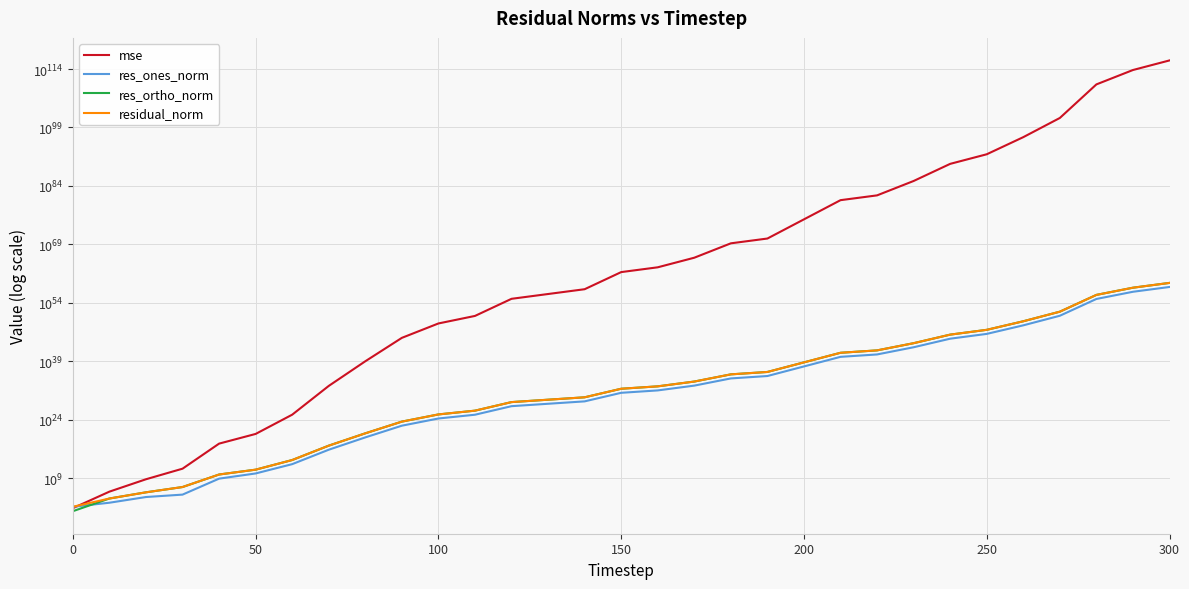

What is the average value of the res_ortho_norm series?

4729562103046503077537135133845033091140120074046517805056.0